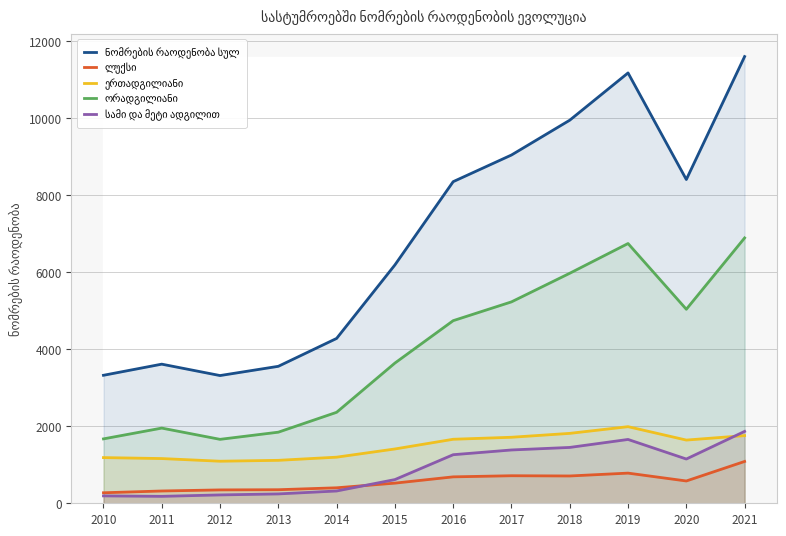

Which series has the widest spread of values?

ნომრების რაოდენობა სულ